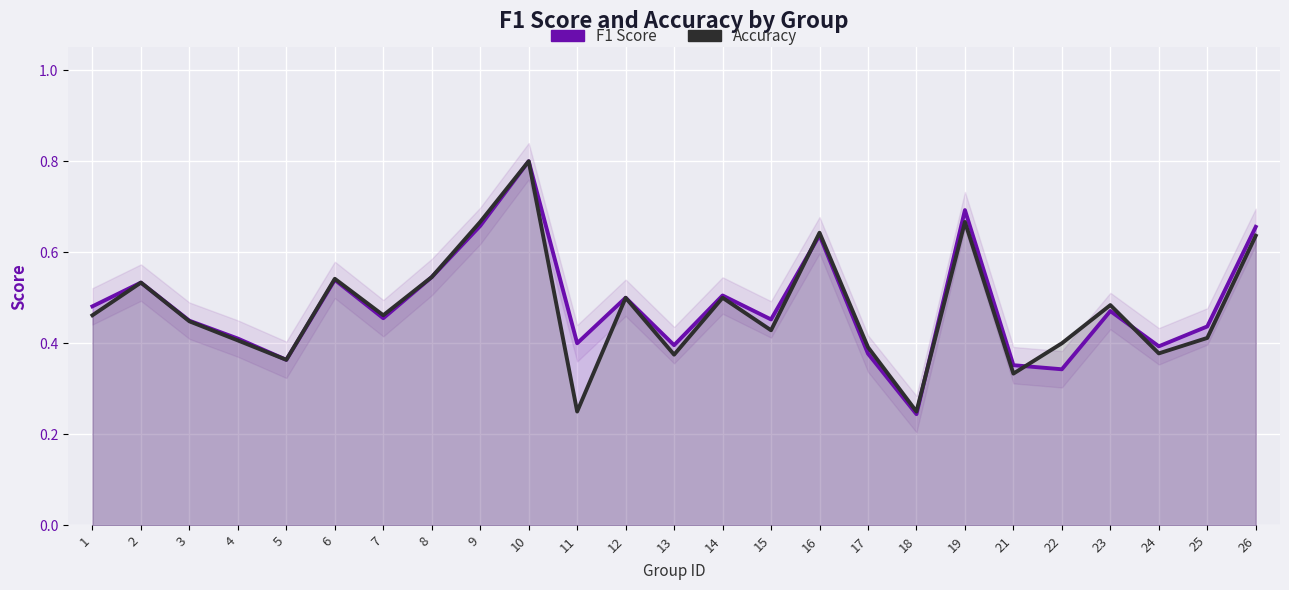

What is the average value of the F1 Score series?

0.5